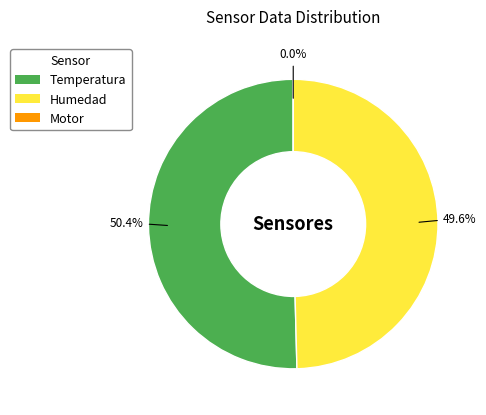

True or false: Humedad accounts for 58% of the total.

False